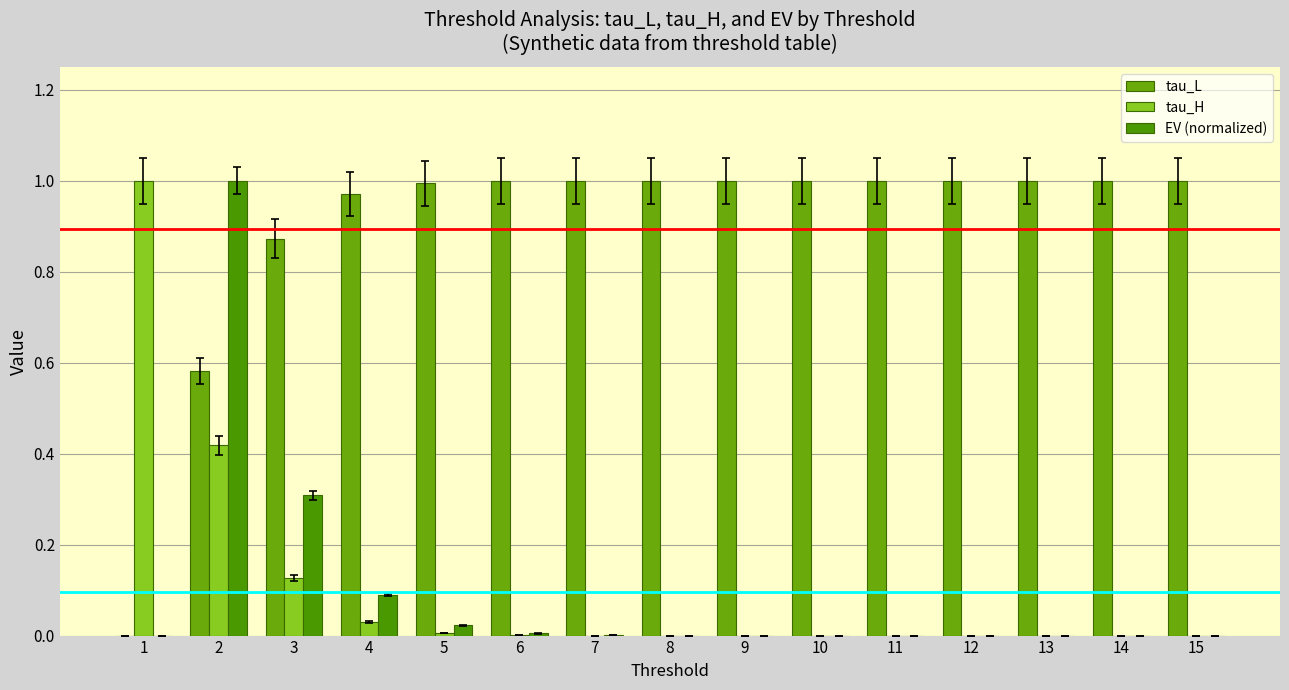

How many data points does each series have?

15